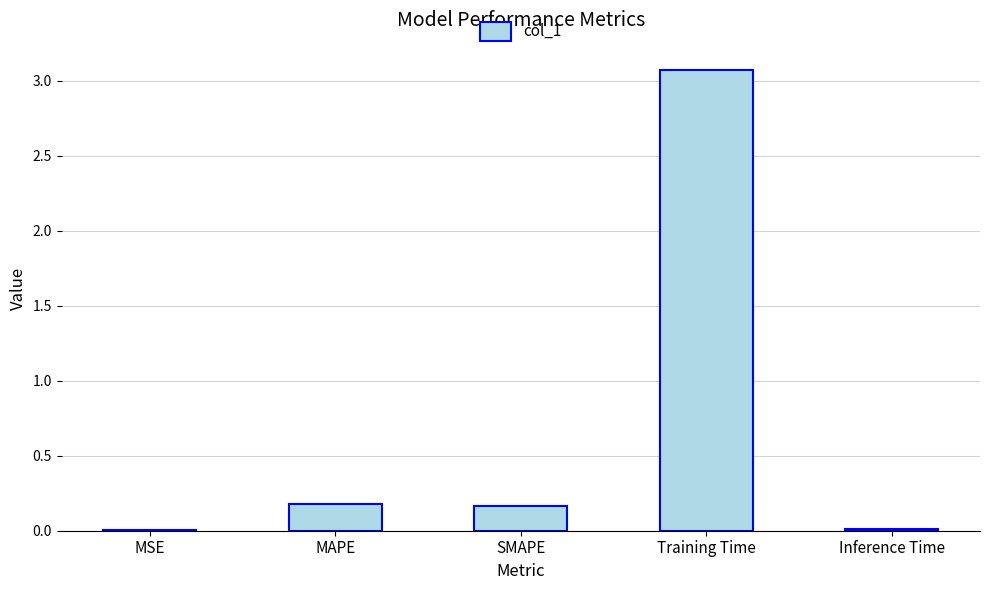

Between SMAPE and MSE, which is larger?

SMAPE